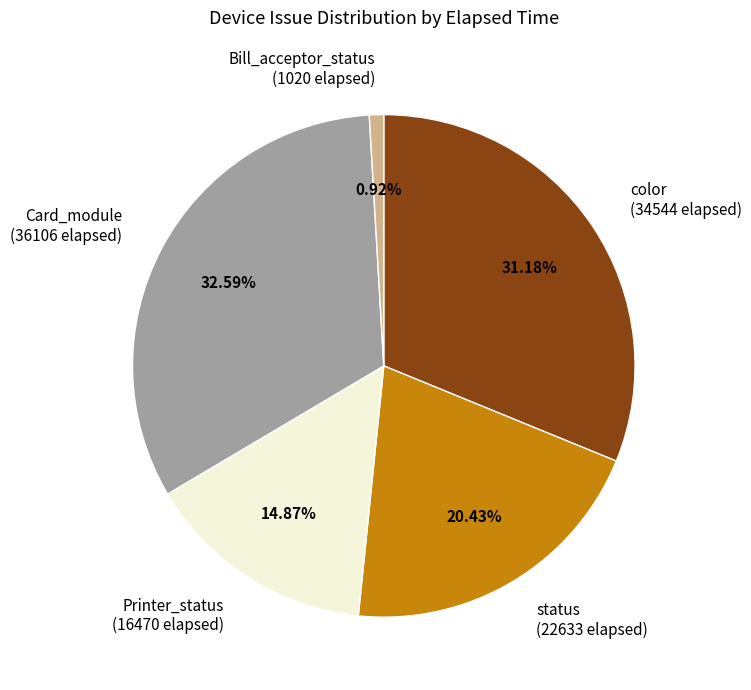

Count the number of slices in the pie.

5